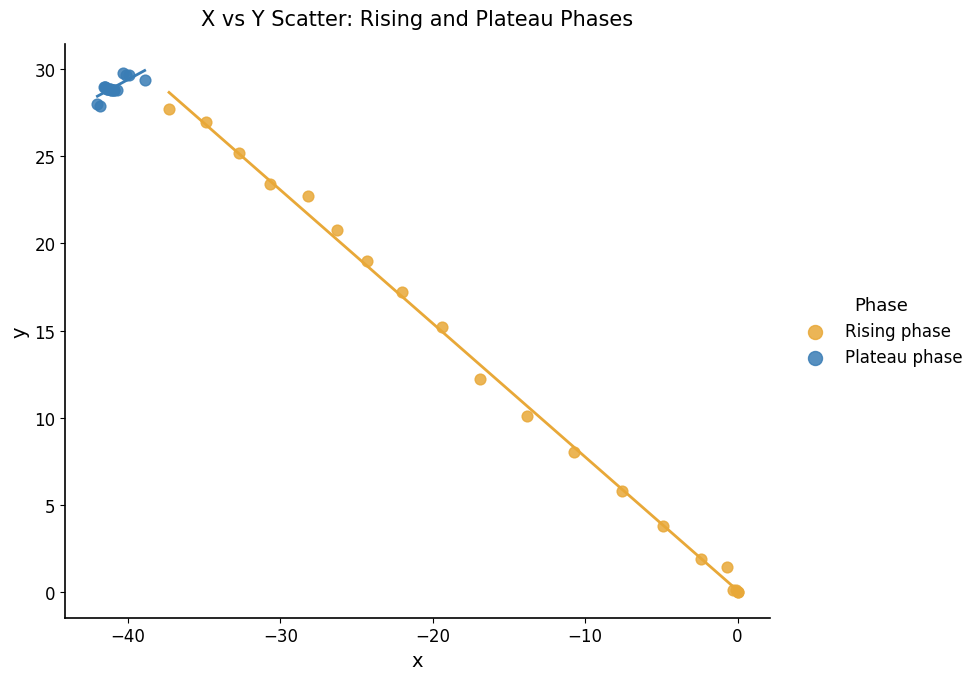

Which series reaches the maximum Y coordinate?

Plateau phase